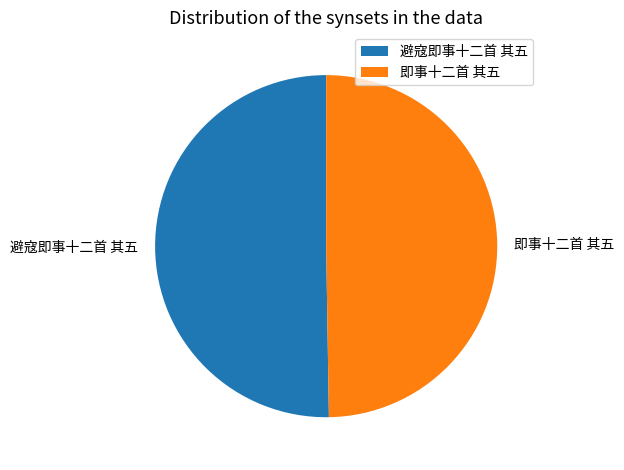

What is the largest slice in the pie chart?

避寇即事十二首 其五